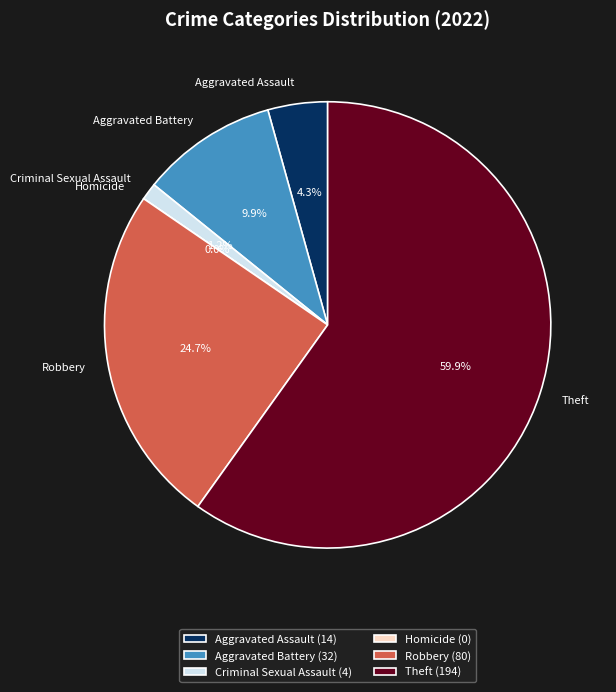

To the nearest percent, what portion does Theft represent?

60%